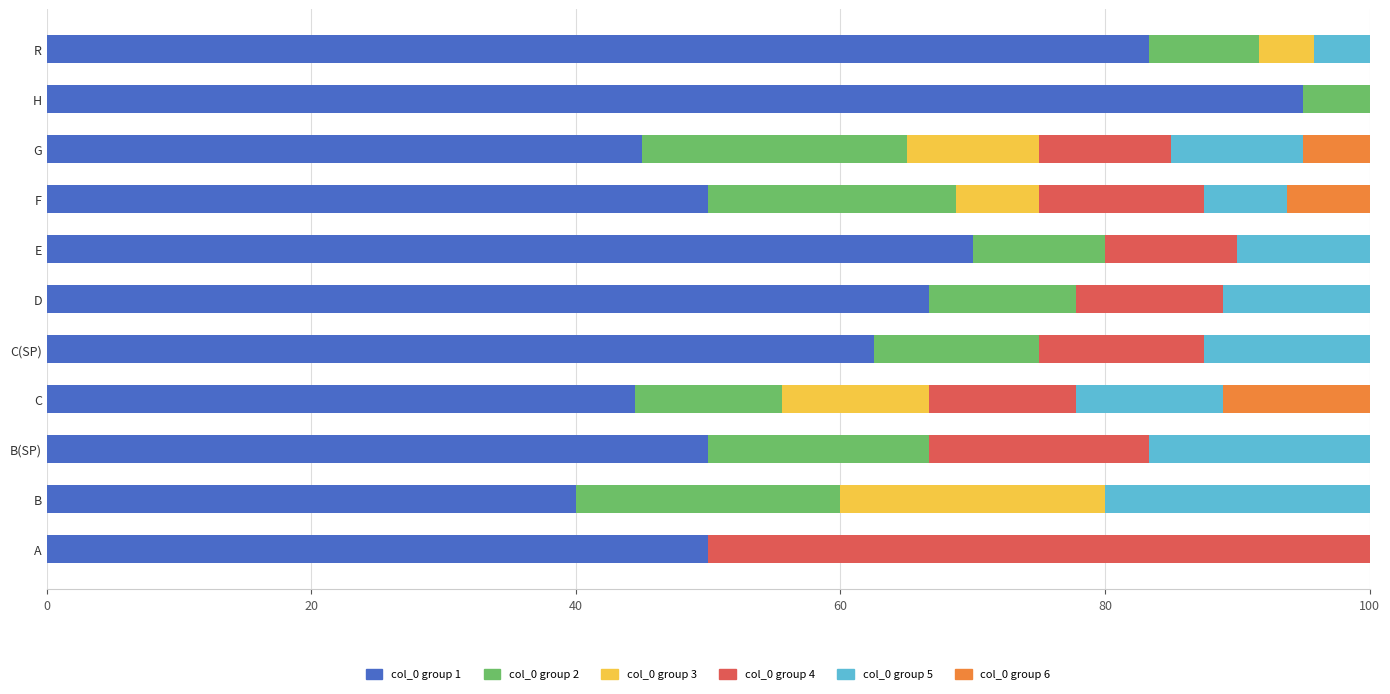

What is the total value across all series at E?

100.0